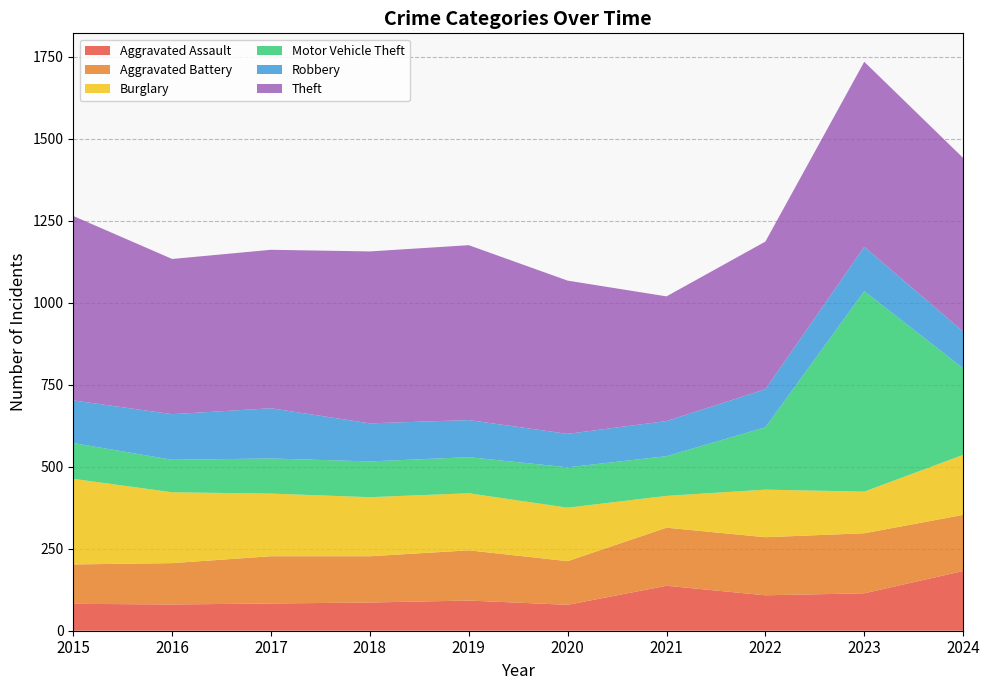

Reading left to right, extract all data points from this chart.

Aggravated Assault: 82	80	83	86	92	79	137	108	114	182
Aggravated Battery: 120	126	144	141	153	133	177	177	183	171
Burglary: 261	216	191	180	174	163	97	145	127	183
Motor Vehicle Theft: 109	99	107	109	110	123	121	190	611	264
Robbery: 130	139	153	116	113	102	107	116	135	112
Theft: 562	473	483	524	533	467	380	450	564	529